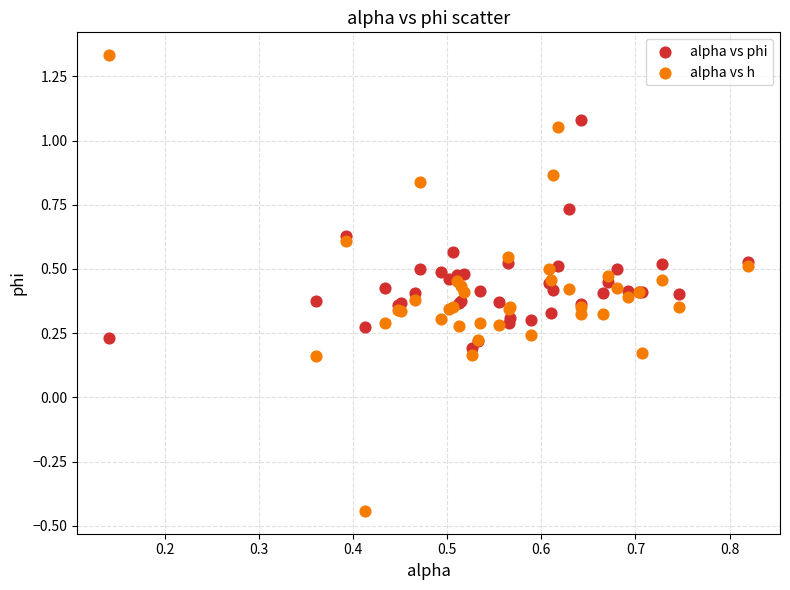

Which series has the largest Y range (max minus min)?

alpha vs h